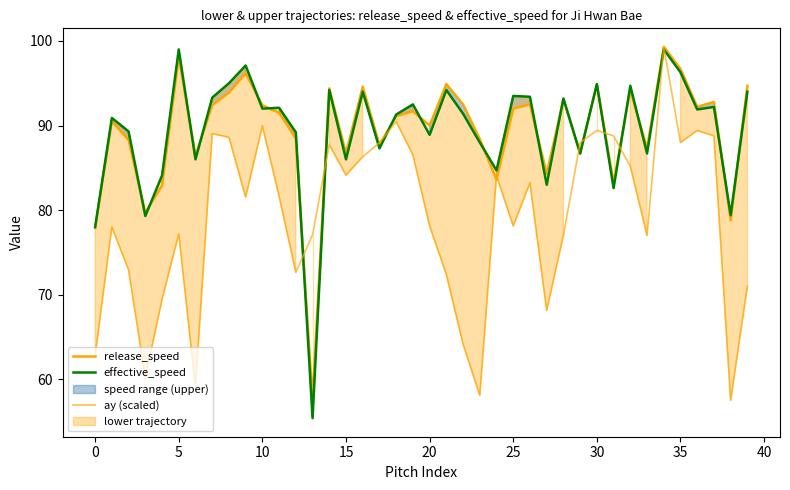

At which label does release_speed reach its peak?

34